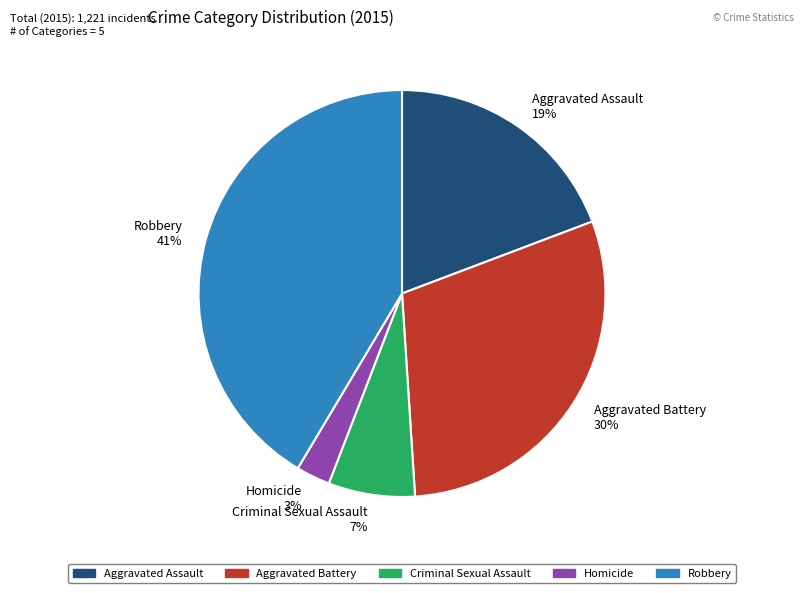

What is the smallest slice in the pie chart?

Homicide